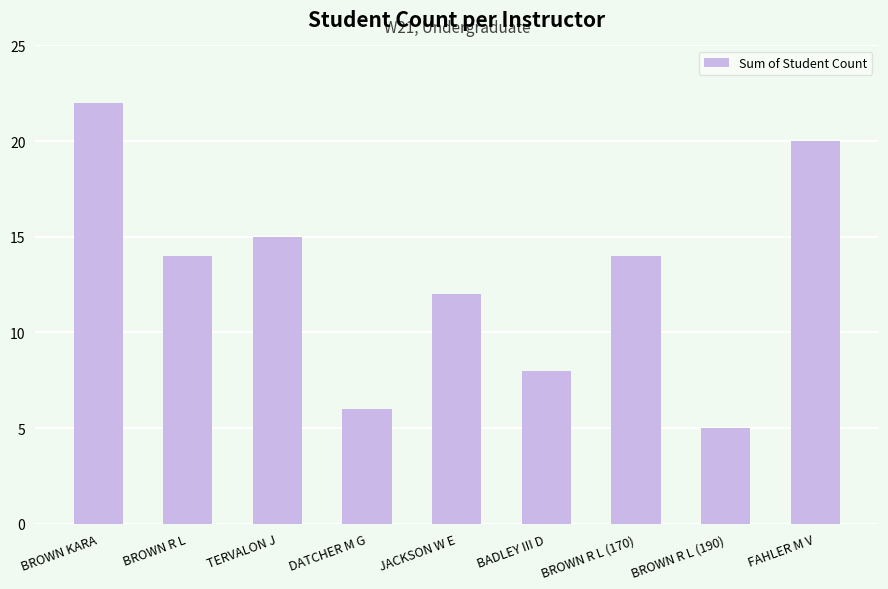

How many data points does each series have?

9